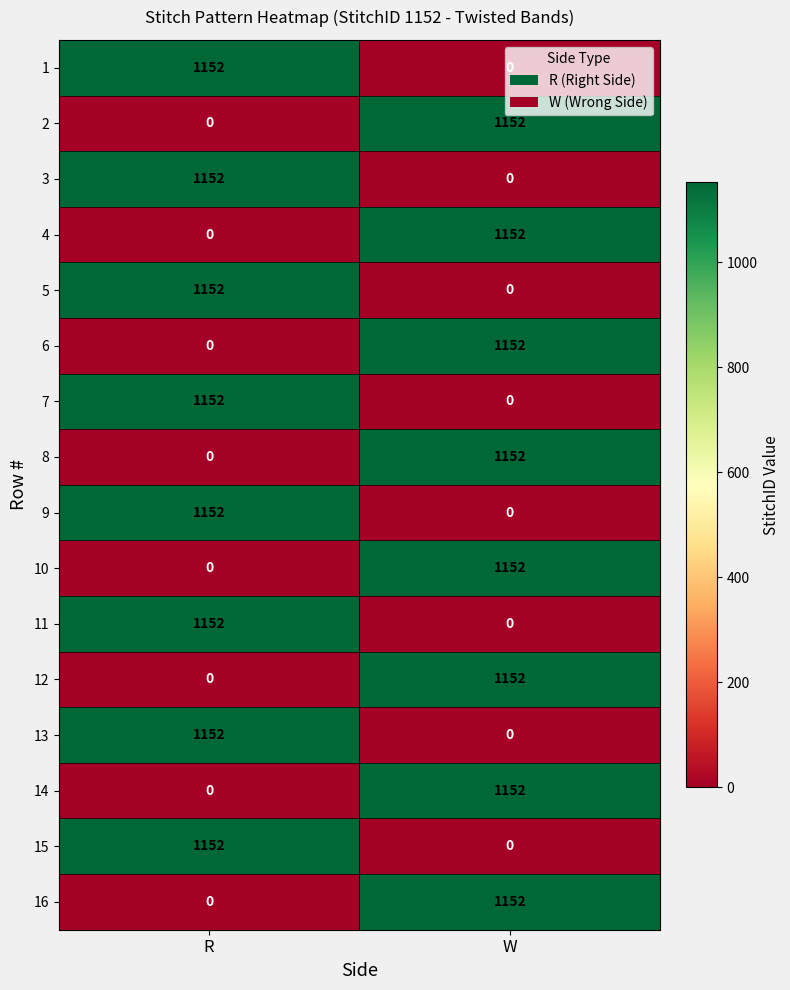

What is the sum of all 6 values?

1152